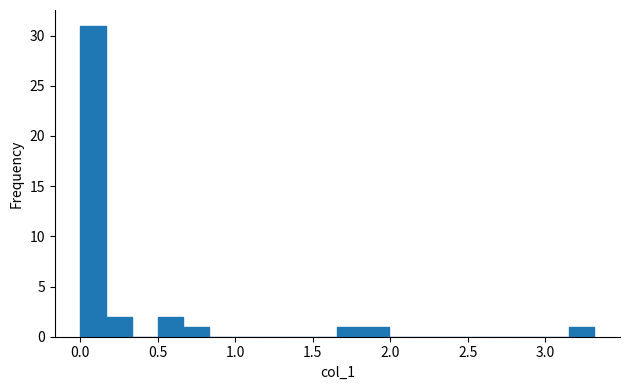

Around what value on the x-axis is the tallest bar? Give the approximate position of its centre, as read against the axis.

0.10